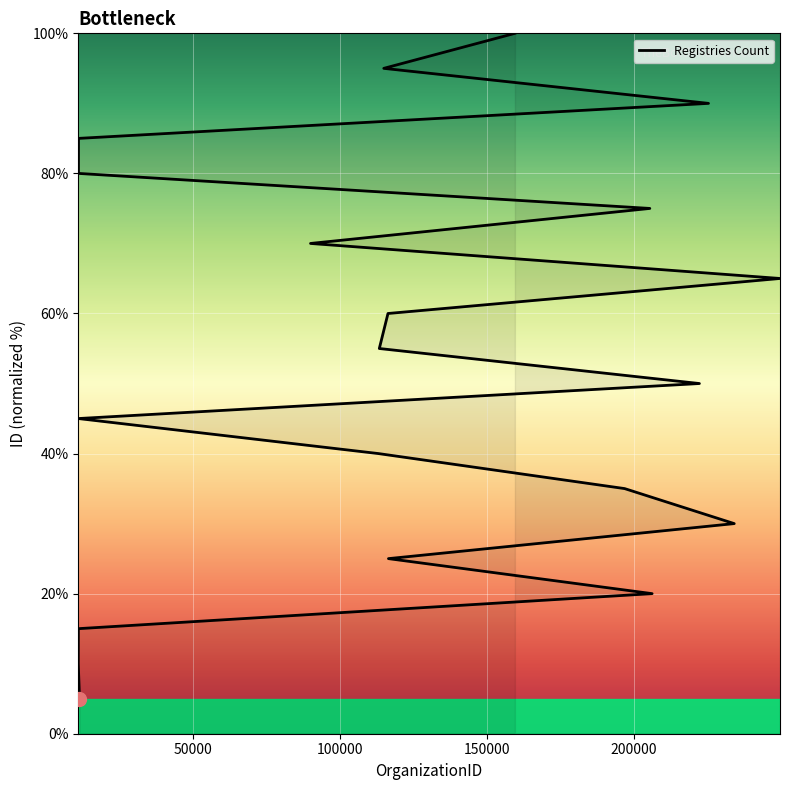

At which label is the value closest to 52?

10